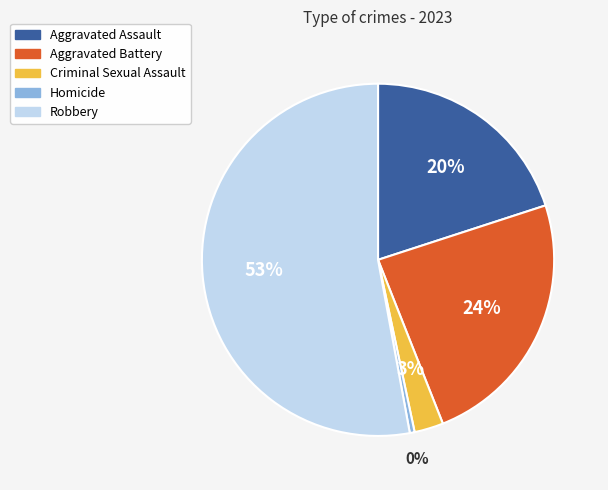

What is the smallest slice in the pie chart?

Homicide